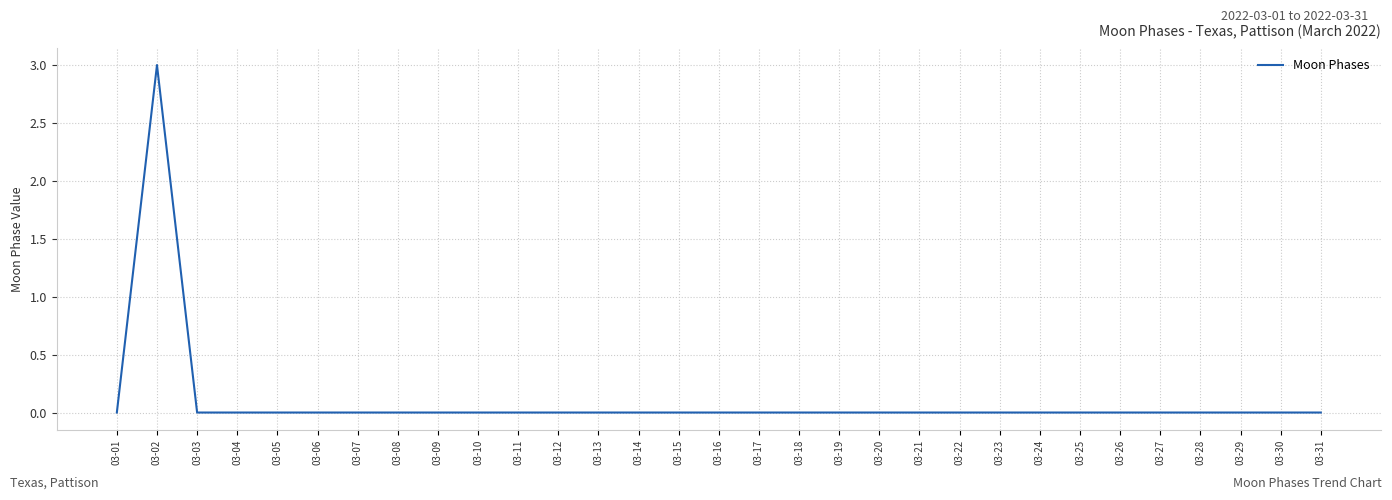

What is the difference between the maximum and minimum values?

3